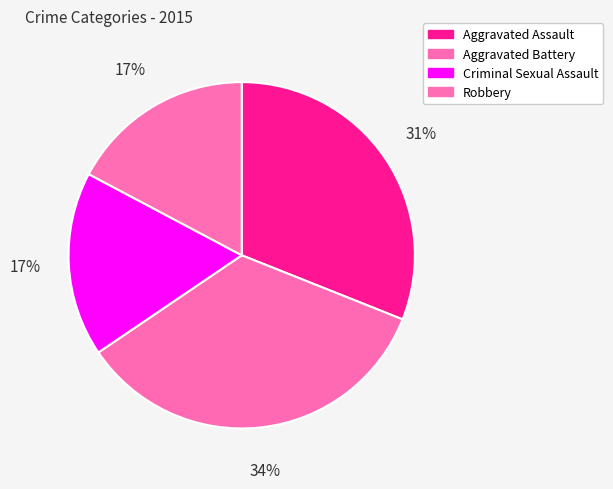

Count the number of slices in the pie.

4